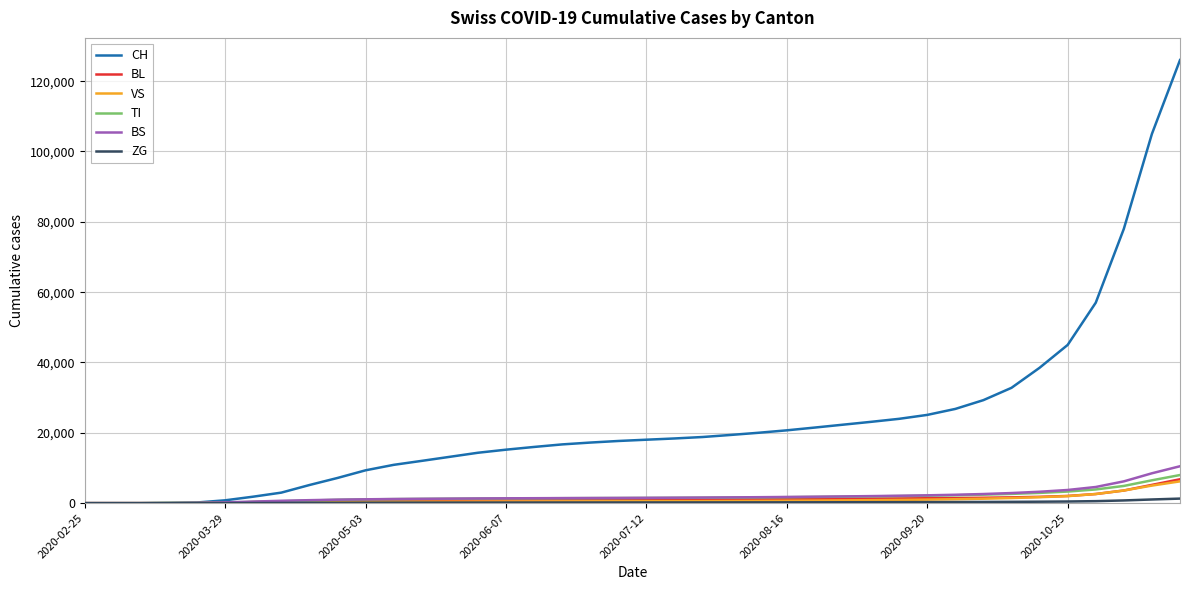

What is the maximum value for BL?

6800